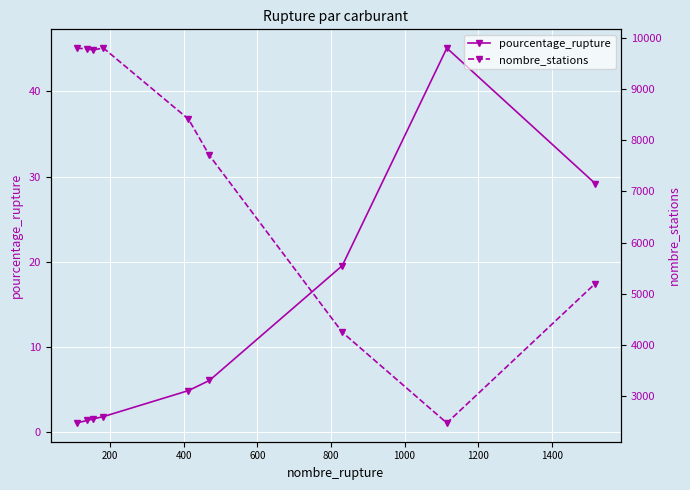

True or false: pourcentage_rupture has more than 2 interior local peaks.

False